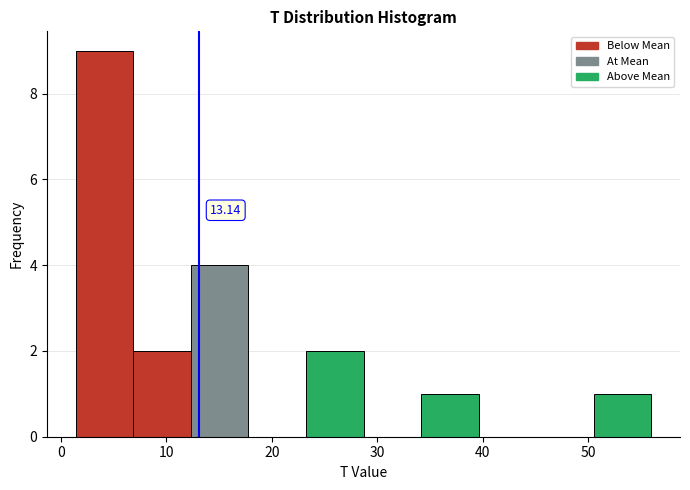

Which range on the x-axis has the tallest bar?

1 to 7